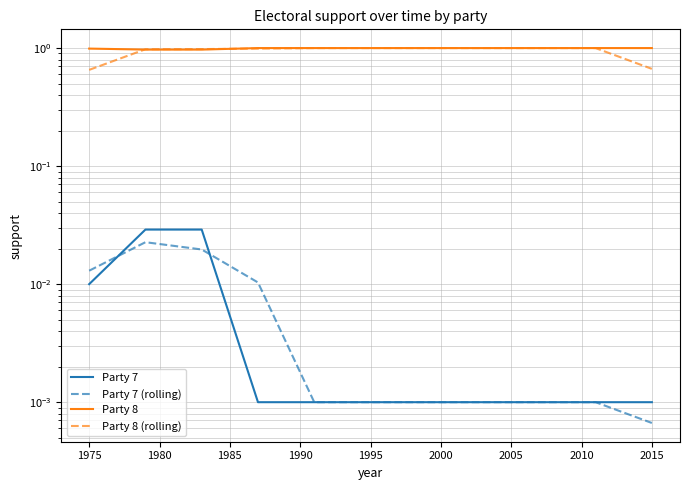

Count the number of categories in the chart.

11